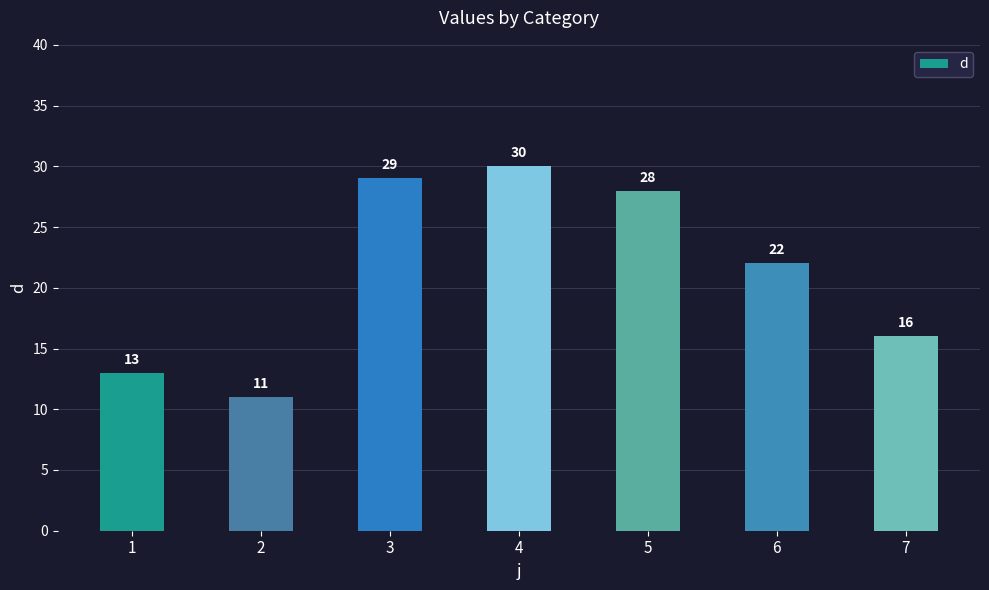

Which label corresponds to the largest value in the chart?

4